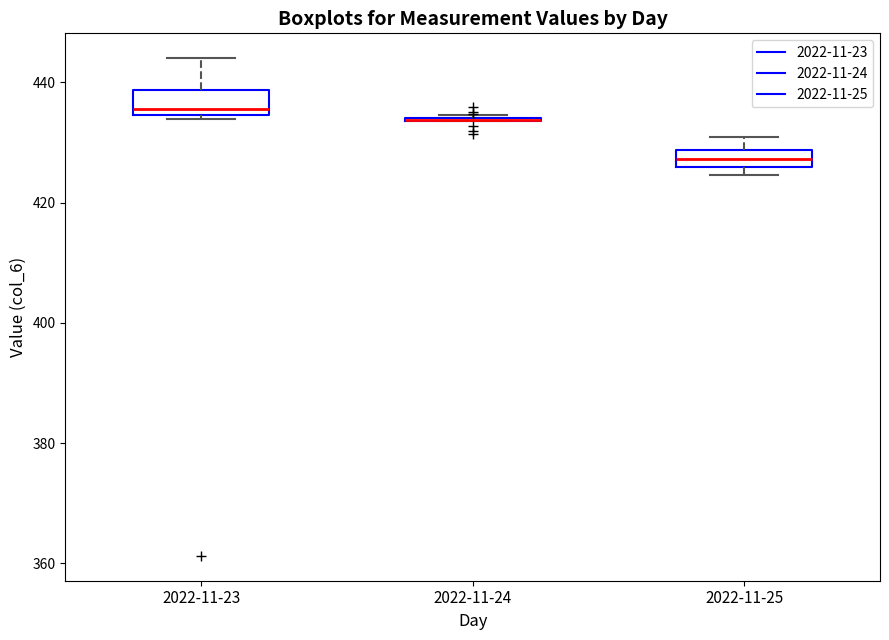

Where does the upper whisker of the box for 2022-11-25 end on the y-axis? The values are not printed on the chart, so give them approximately, as read against the axis.

430